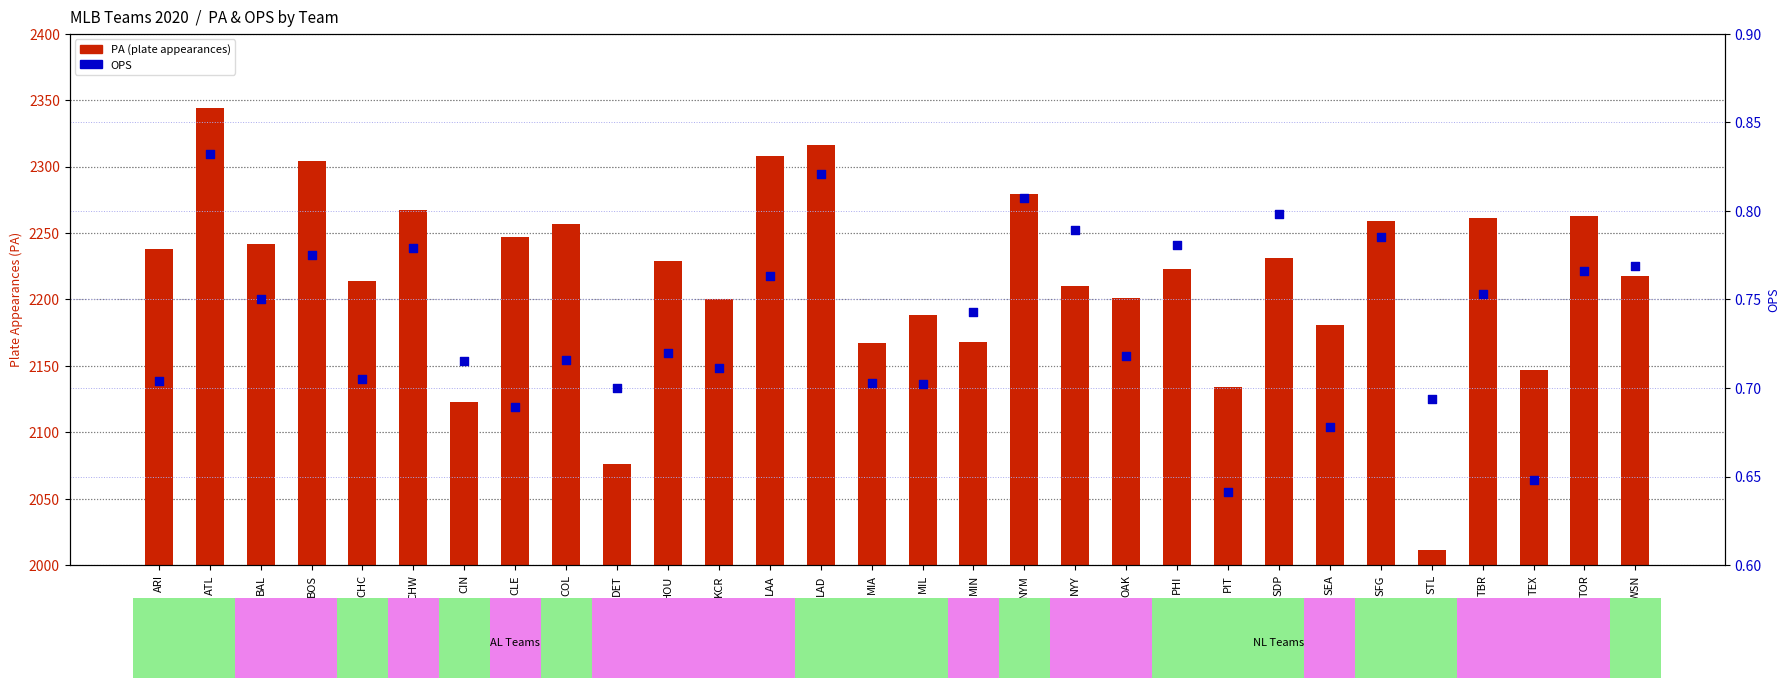

Is the value of PA (plate appearances) at CIN greater than the value of OPS at PIT?

Yes